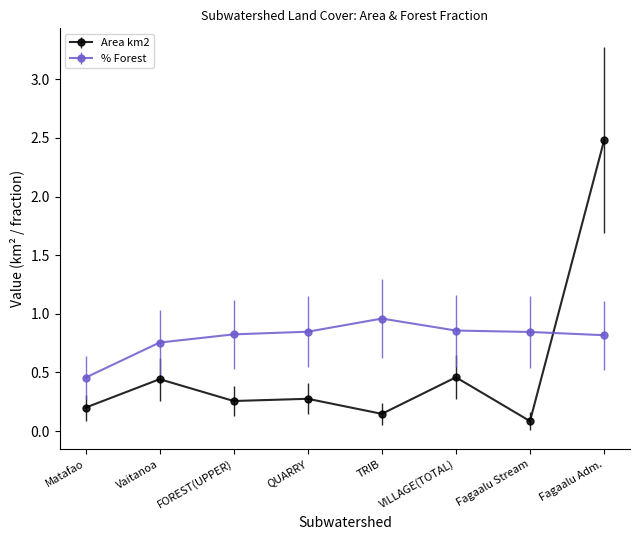

Which category has the highest value across all series?

Fagaalu Adm.